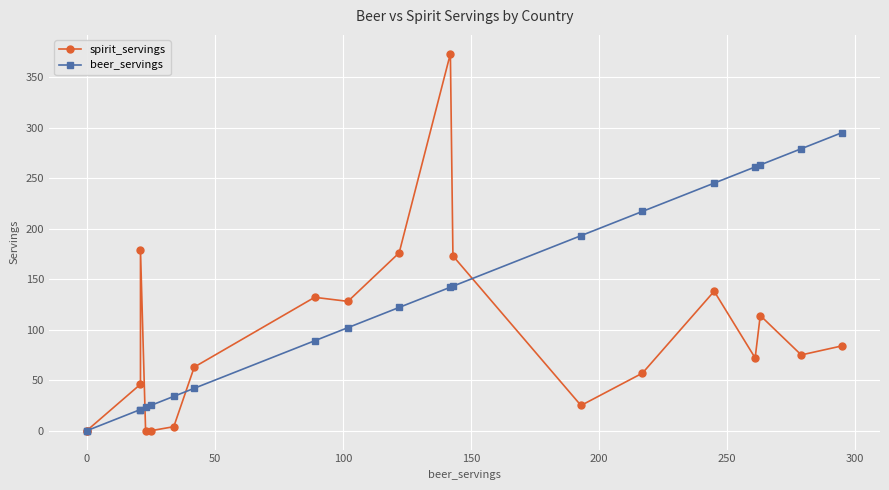

Reading left to right, what are all the values shown in this chart?

spirit_servings: 0	0	46	179	0	0	4	63	132	128	176	373	173	25	57	138	72	114	75	84
beer_servings: 0	0	21	21	23	25	34	42	89	102	122	142	143	193	217	245	261	263	279	295